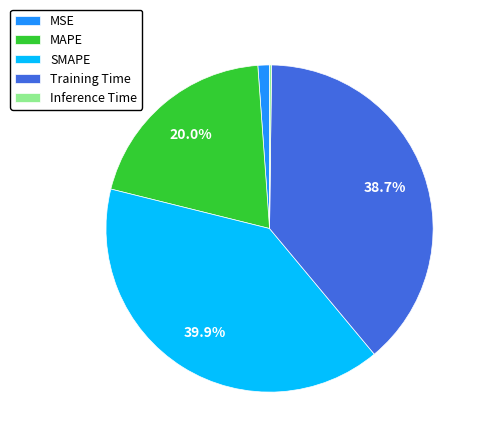

Which category has the biggest portion of the pie?

SMAPE